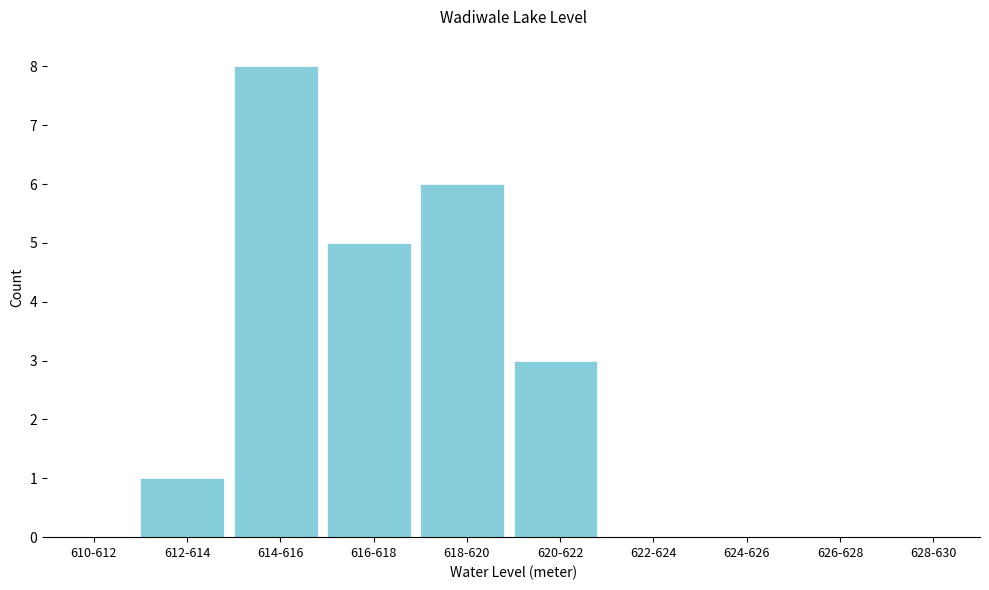

Reading left to right, transcribe all the data shown in this chart.

610-612=0	612-614=1	614-616=8	616-618=5	618-620=6	620-622=3	622-624=0	624-626=0	626-628=0	628-630=0